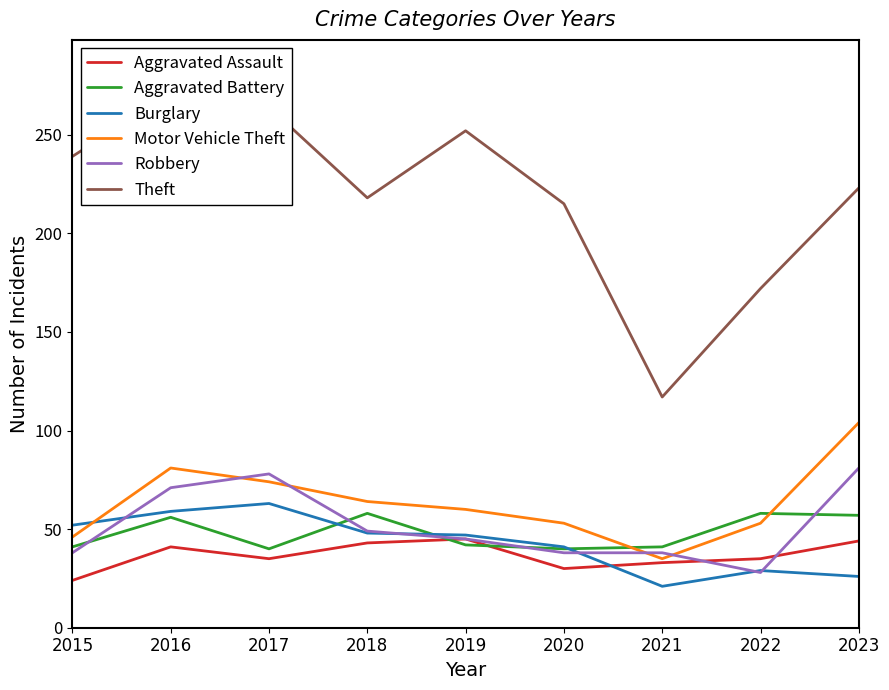

Which has a higher value, 2017 or 2023?

2023